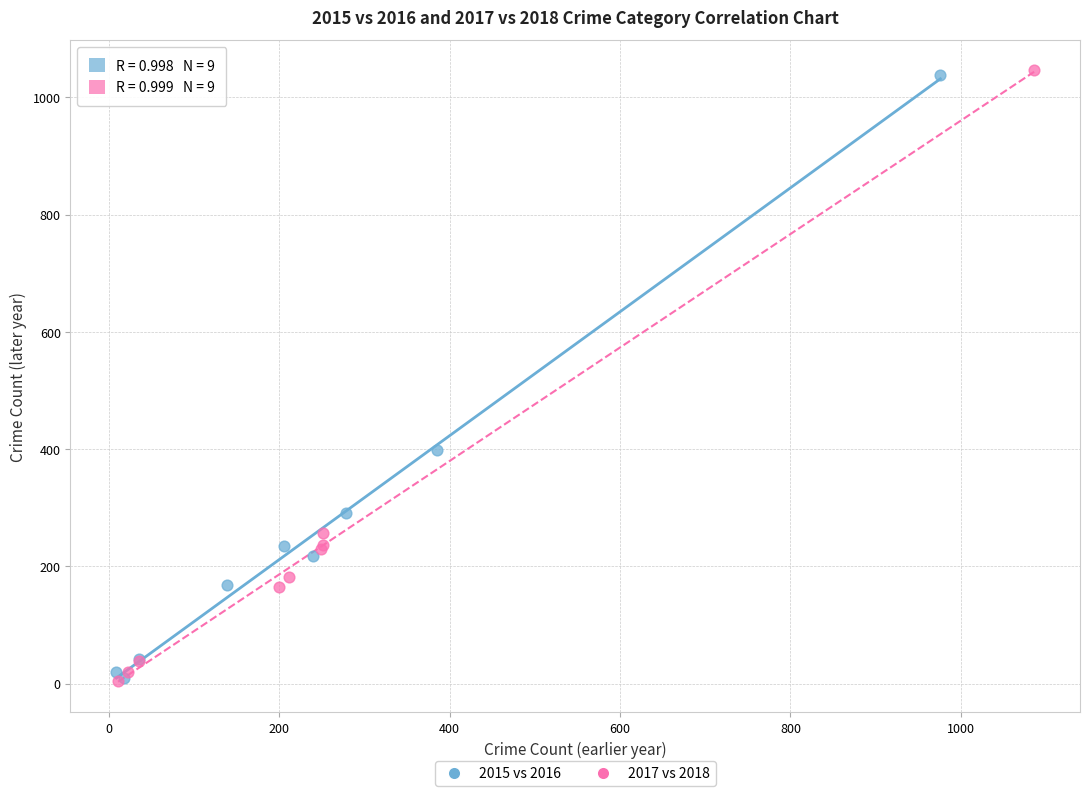

Which series has the largest Y range (max minus min)?

2017 vs 2018